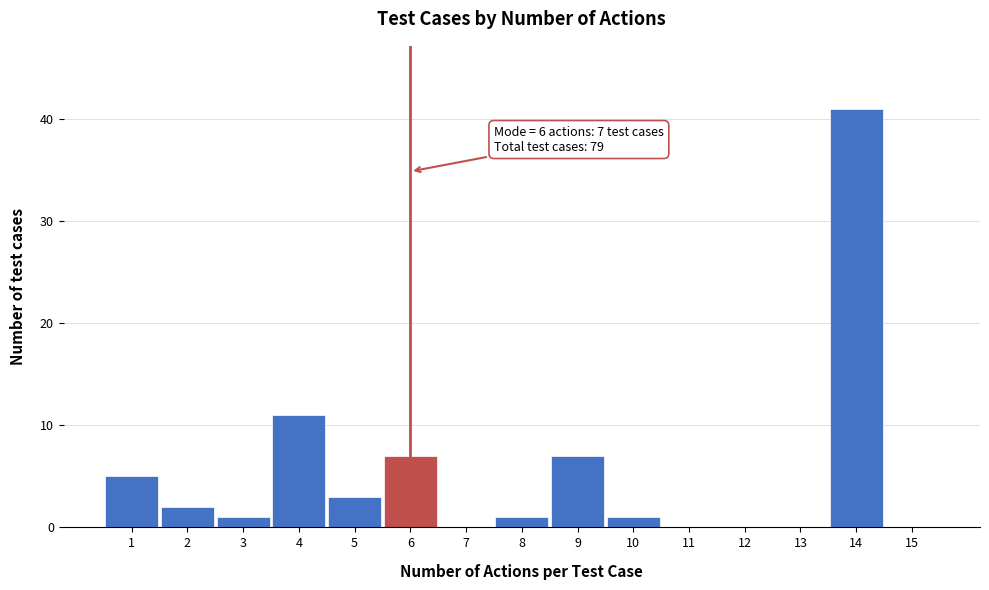

Over which range of the x-axis is the bar tallest?

13.5 to 14.5